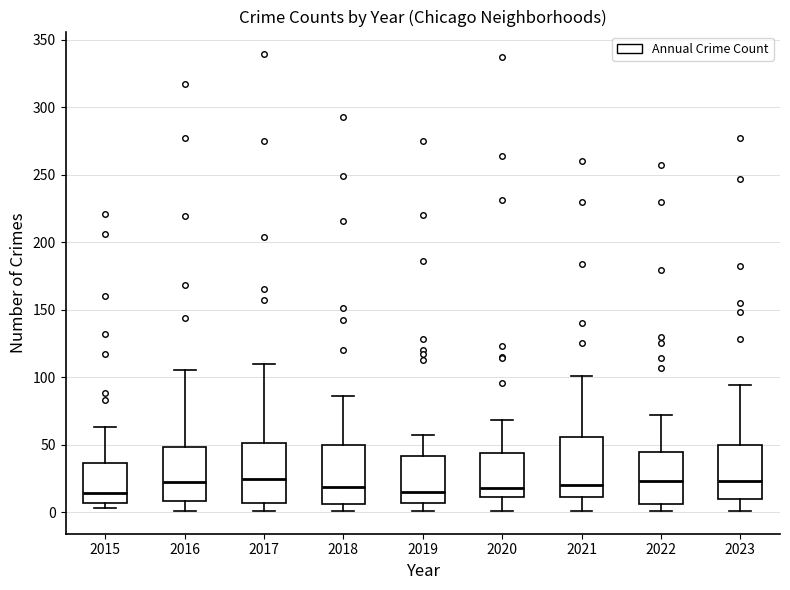

Reading left to right, transcribe this box plot: for each box, give where its median line is, the range the box spans, and where its two whiskers end, as read against the y-axis. The values are not printed on the chart, so give them approximately, as read against the axis.

2015: median 15, box 5 to 35, whiskers 5 (just below the box's lower edge) to 65
2016: median 25, box 10 to 50, whiskers 0 to 105
2017: median 25, box 5 to 50, whiskers 0 to 110
2018: median 20, box 5 to 50, whiskers 0 to 85
2019: median 15, box 5 to 40, whiskers 0 to 55
2020: median 20, box 10 to 45, whiskers 0 to 70
2021: median 20, box 10 to 55, whiskers 0 to 100
2022: median 25, box 5 to 45, whiskers 0 to 70
2023: median 25, box 10 to 50, whiskers 0 to 95